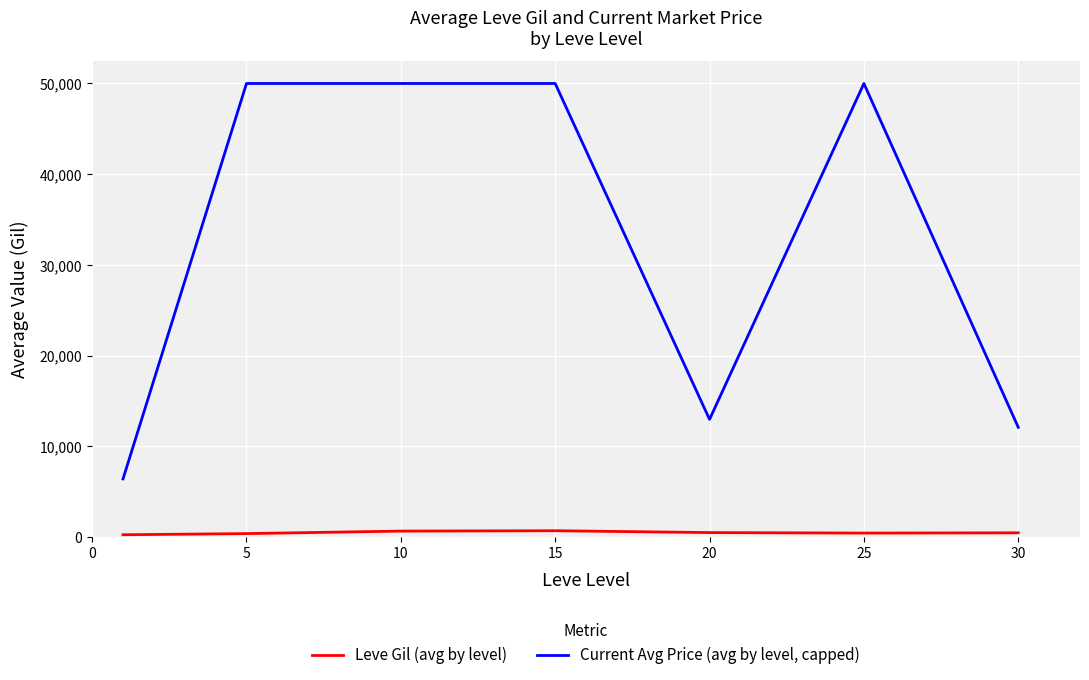

In Leve Gil (avg by level), how many points are lower than both neighbors (excluding endpoints)?

1